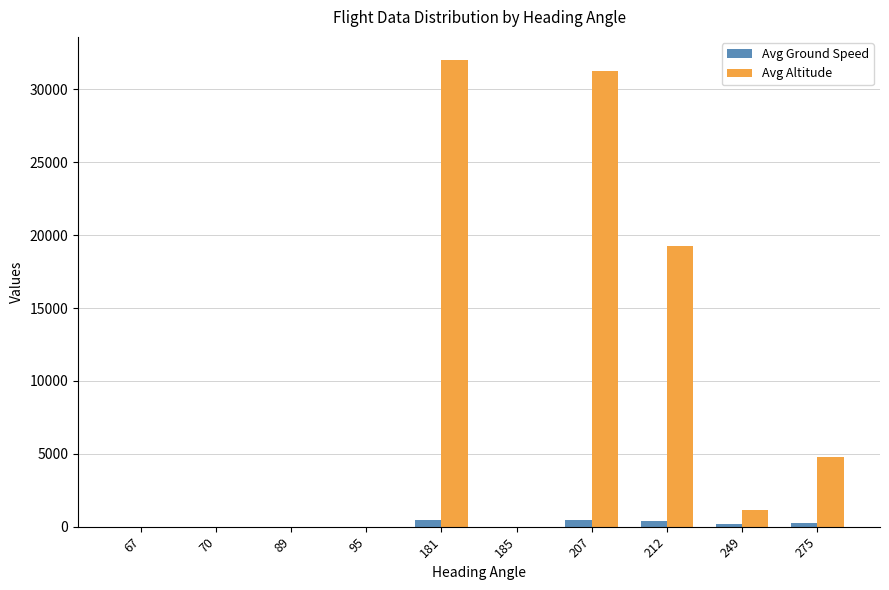

What is the difference between the Avg Altitude values at 70 and 207?

31250.0